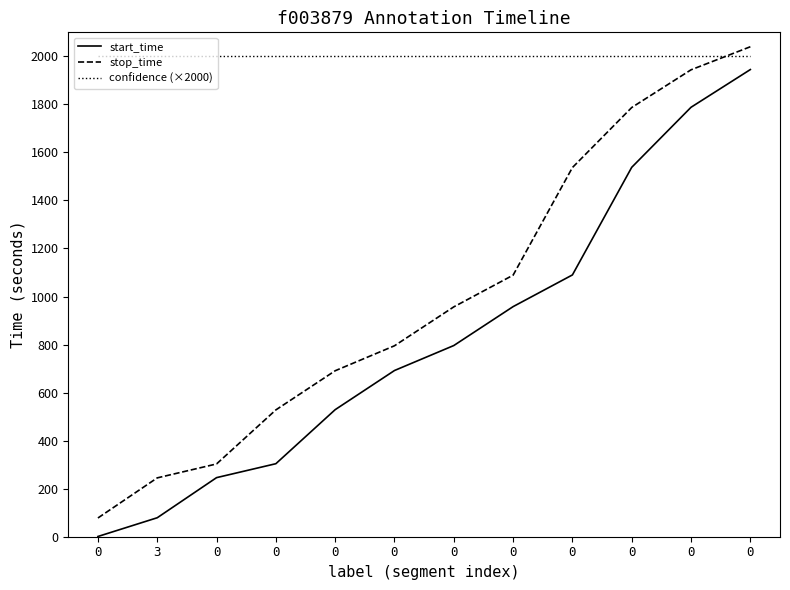

Reading right to left, what are all the values shown in this chart?

start_time: 0=1945	0=1788	0=1538	0=1090	0=958	0=796	0=692	0=529	0=304	0=246	3=79	0=1
stop_time: 0=2040	0=1944	0=1787	0=1537	0=1089	0=957	0=795	0=691	0=528	0=303	3=245	0=78
confidence (×2000): 0=2000	0=2000	0=2000	0=2000	0=2000	0=2000	0=2000	0=2000	0=2000	0=2000	3=2000	0=2000